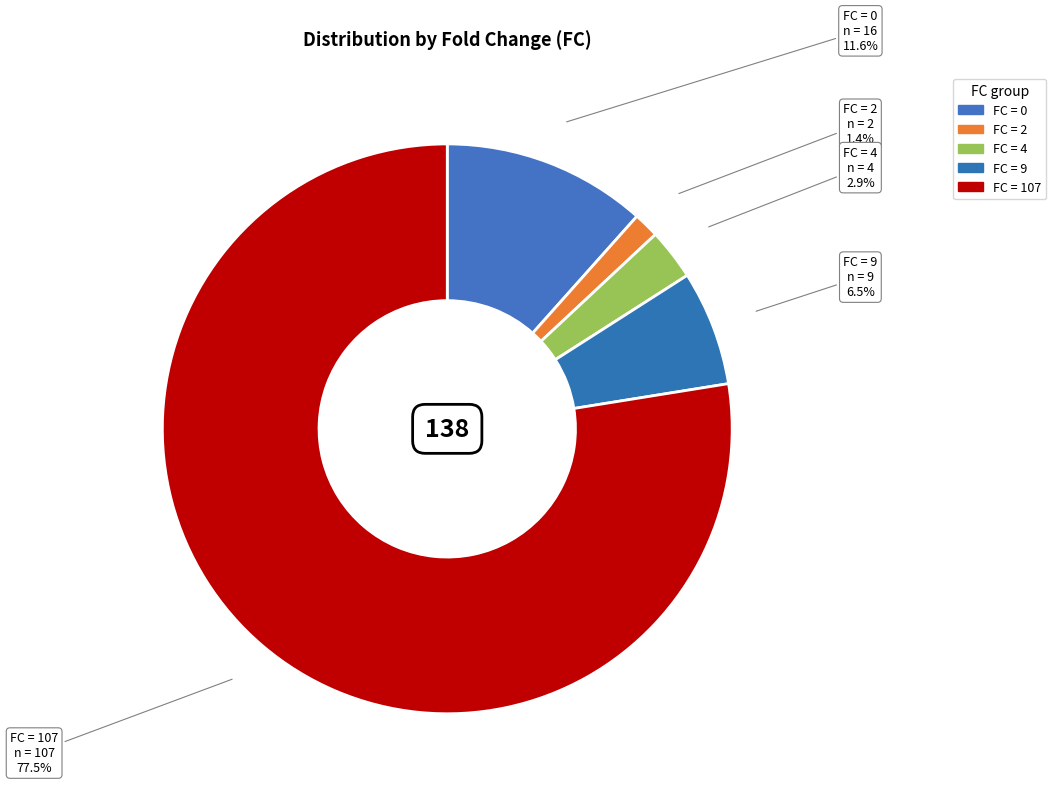

To the nearest percent, what is the difference between the largest and smallest slice percentages?

76%